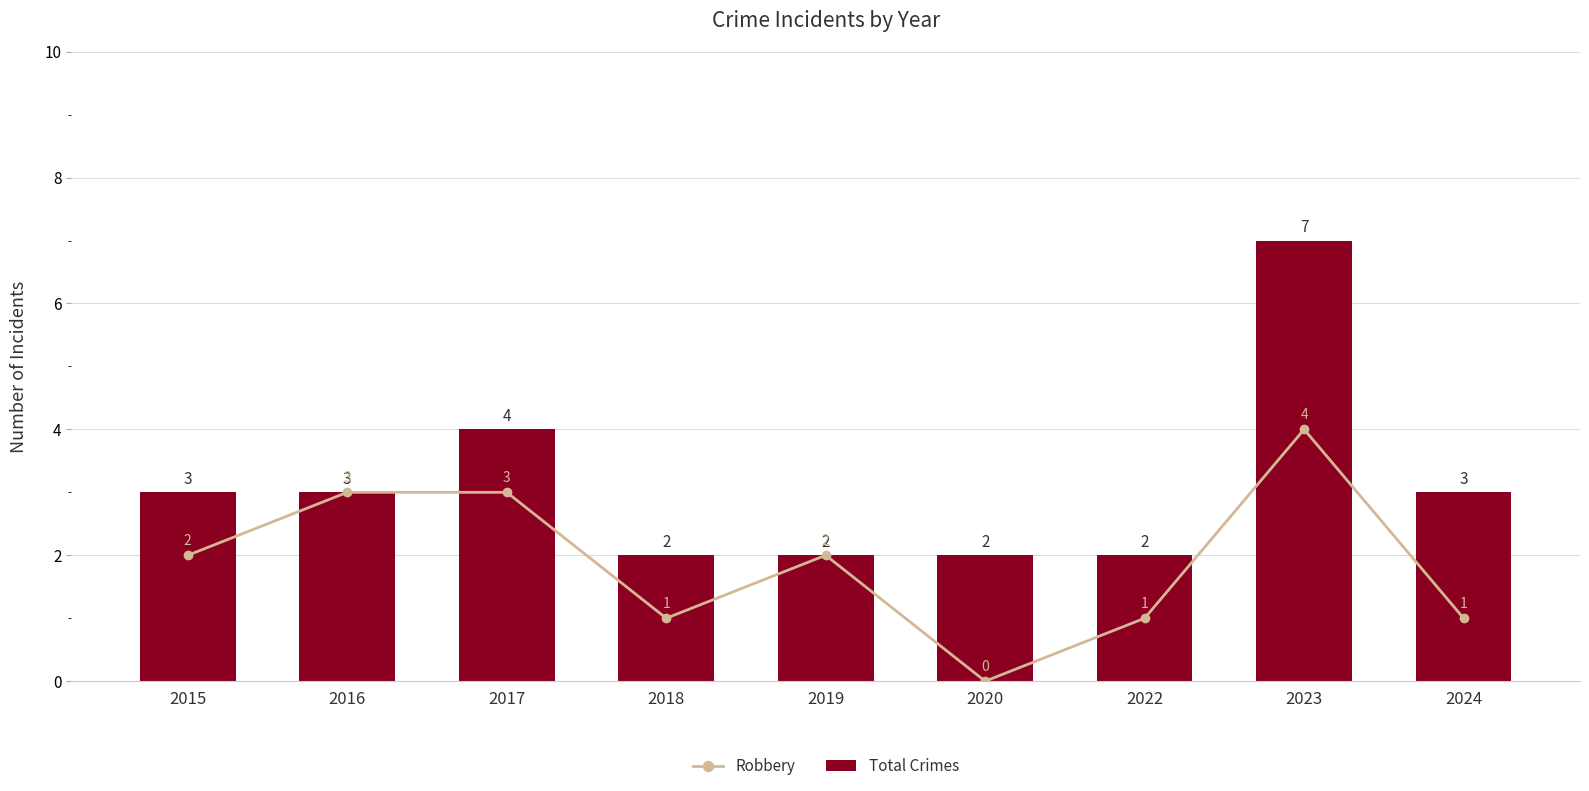

What is the sum of the Robbery values at 2018 and 2015?

3